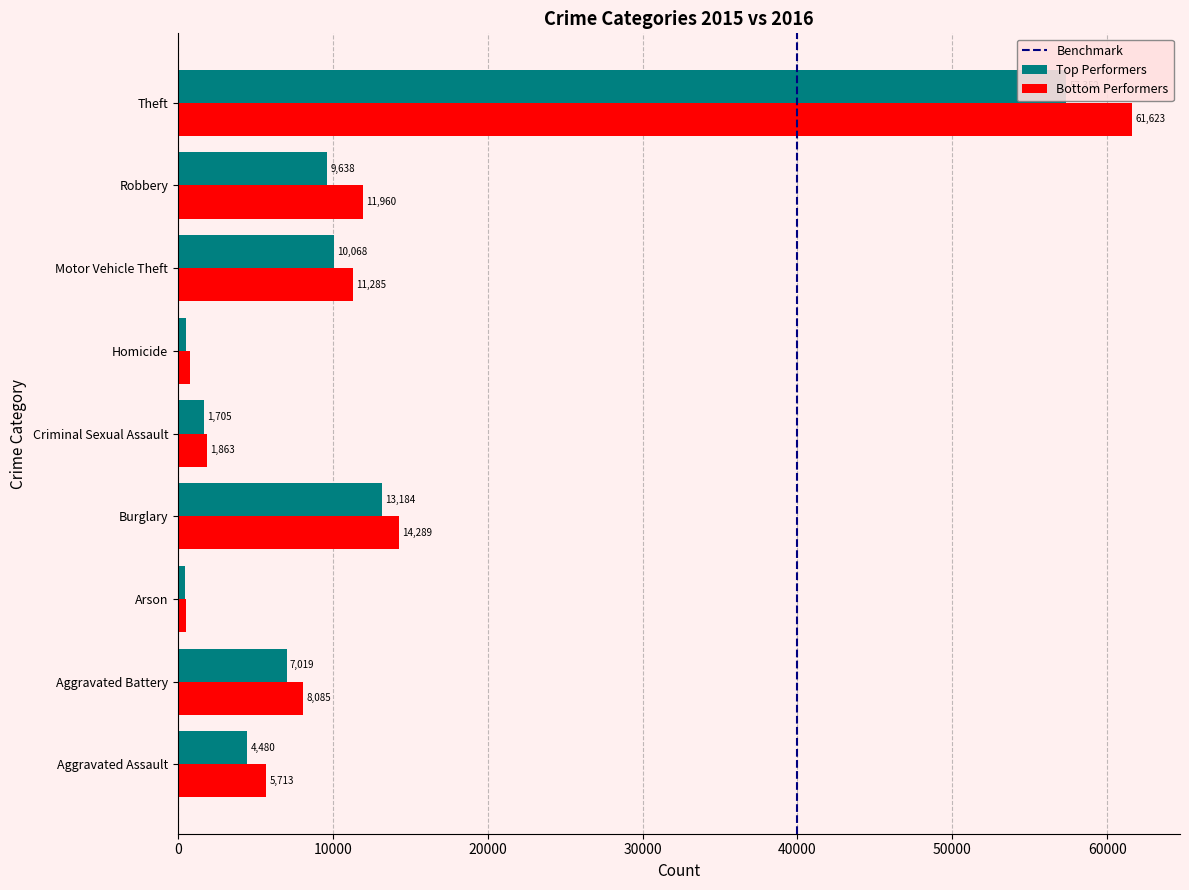

The value of Bottom Performers at Aggravated Assault is 2247. True or false?

False